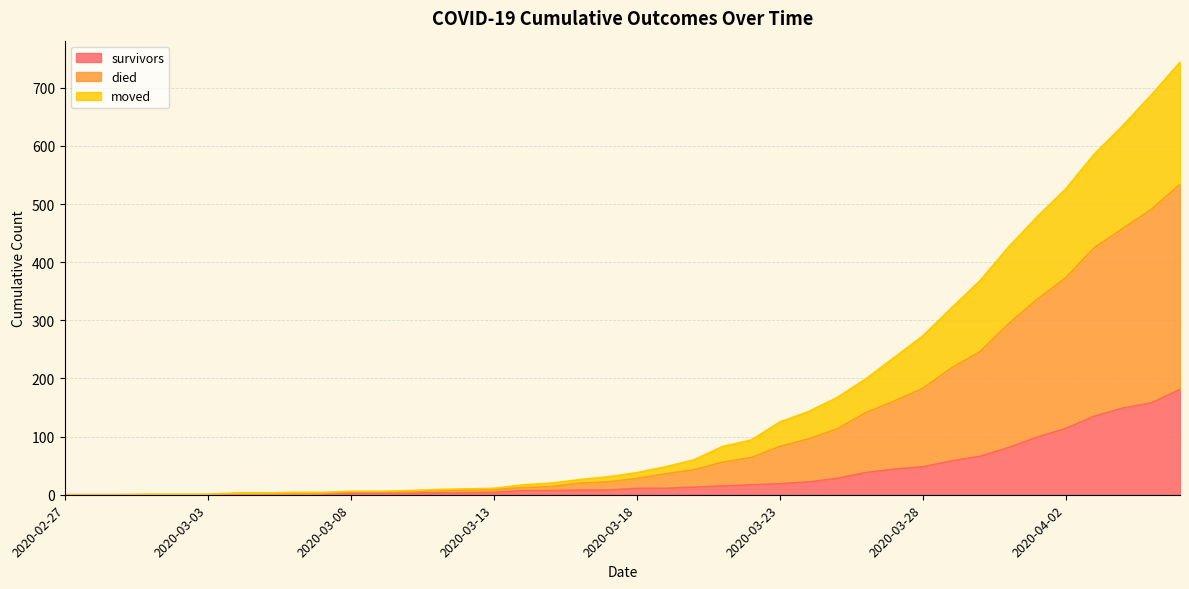

Rank the series by their maximum value, from highest to lowest.

died, moved, survivors